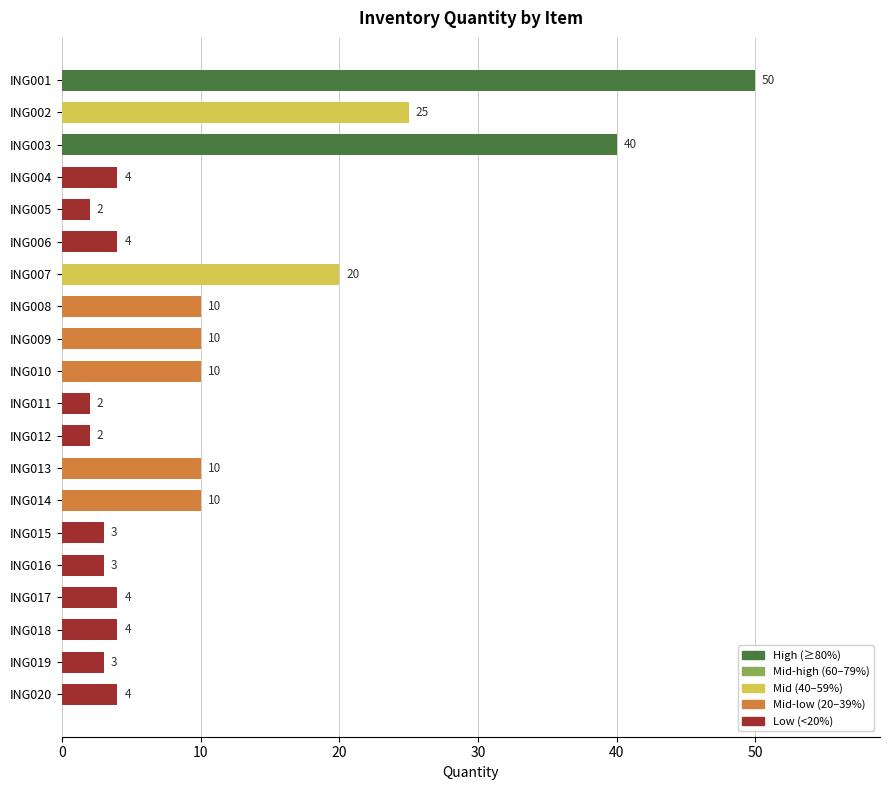

The chart shows a value of 20 at ING007. True or false?

True